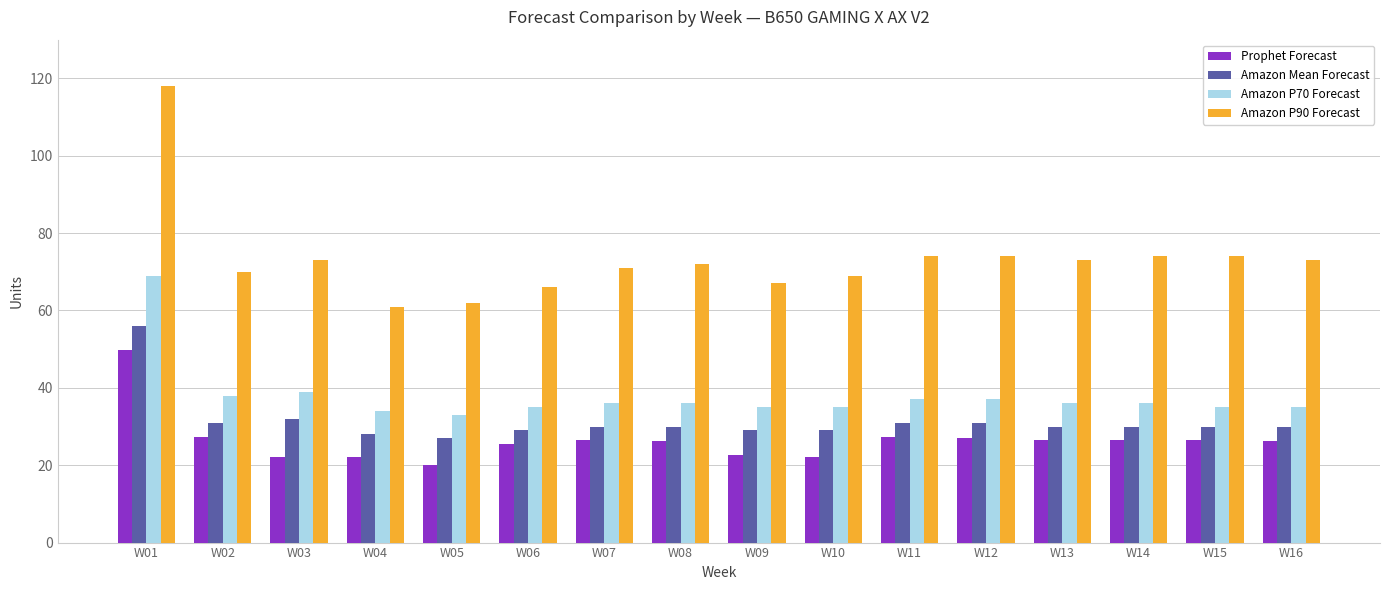

List the series in order of their peak value, lowest first.

Prophet Forecast, Amazon Mean Forecast, Amazon P70 Forecast, Amazon P90 Forecast